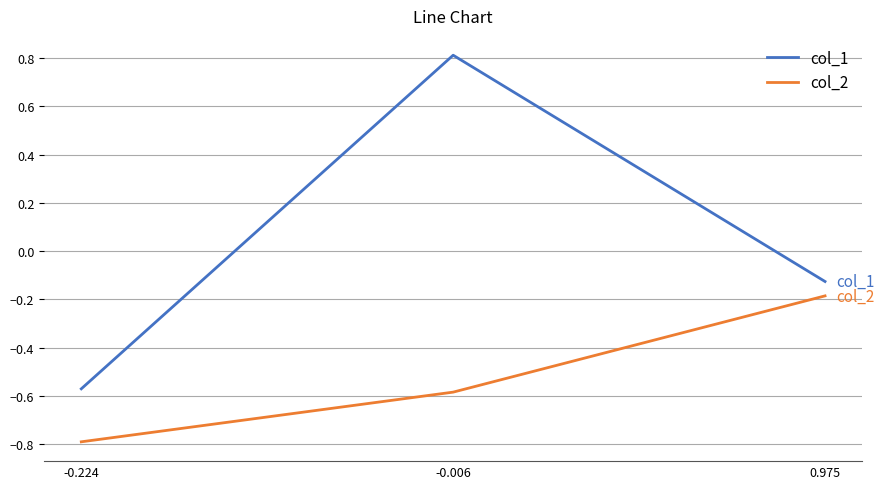

True or false: col_2 has a value of -0.1 at 0.975.

False